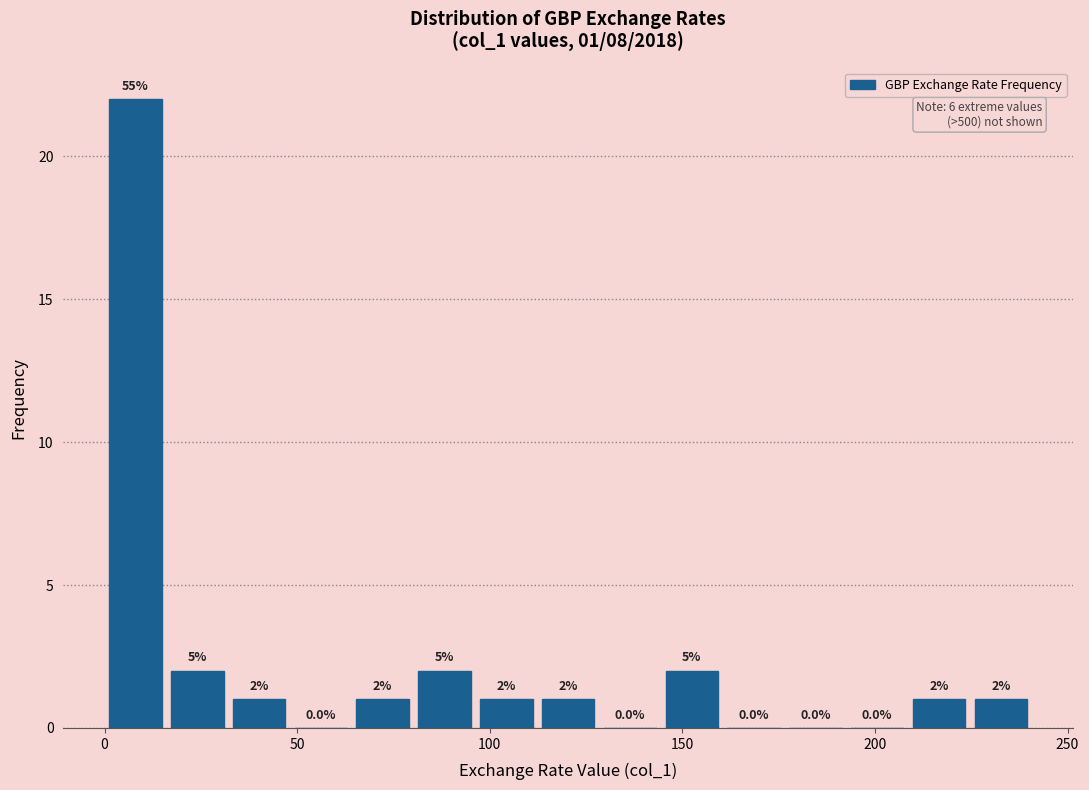

Read against the x-axis, roughly where is the centre of the tallest bar?

10